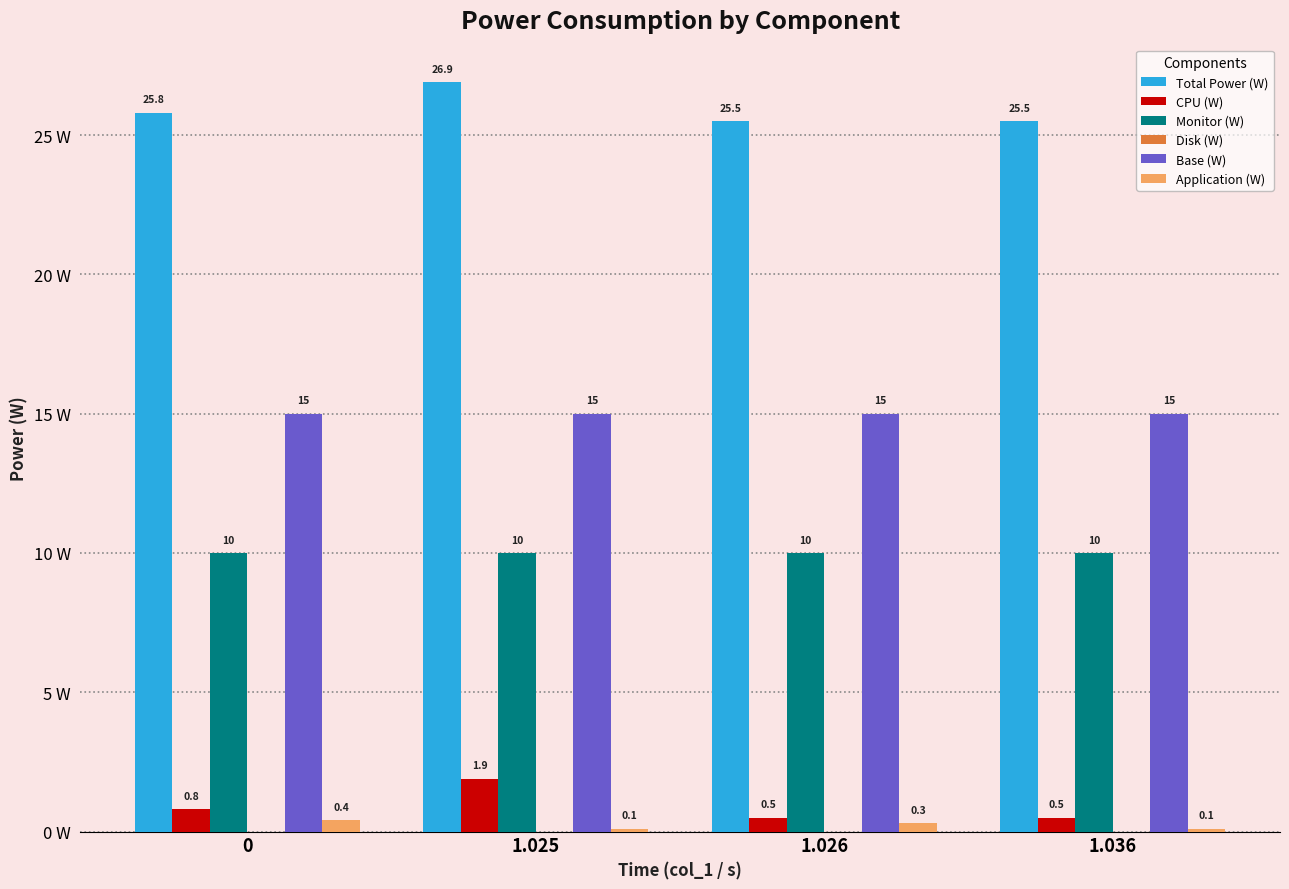

What value does the CPU (W) series have at 1.036?

0.5